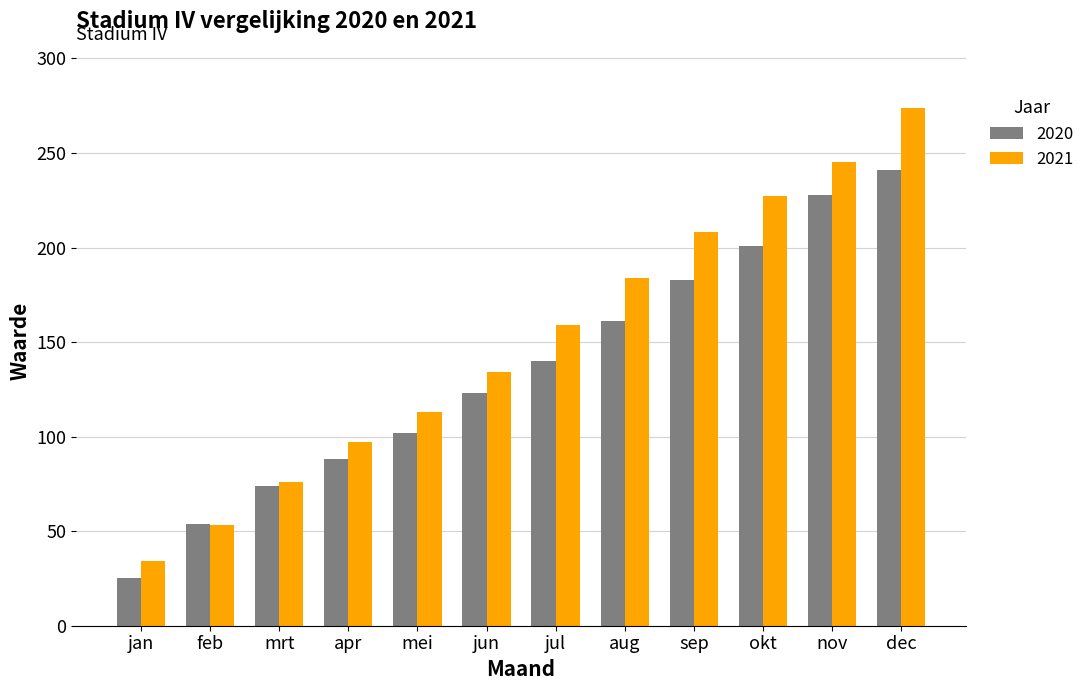

Reading left to right, transcribe all the data shown in this chart.

2020: 25	54	74	88	102	123	140	161	183	201	228	241
2021: 34	53	76	97	113	134	159	184	208	227	245	274